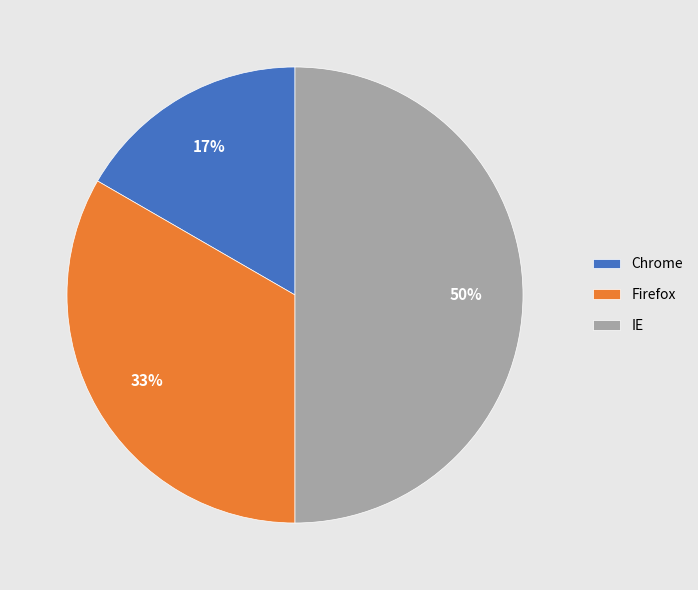

How many slices are in this pie chart?

3